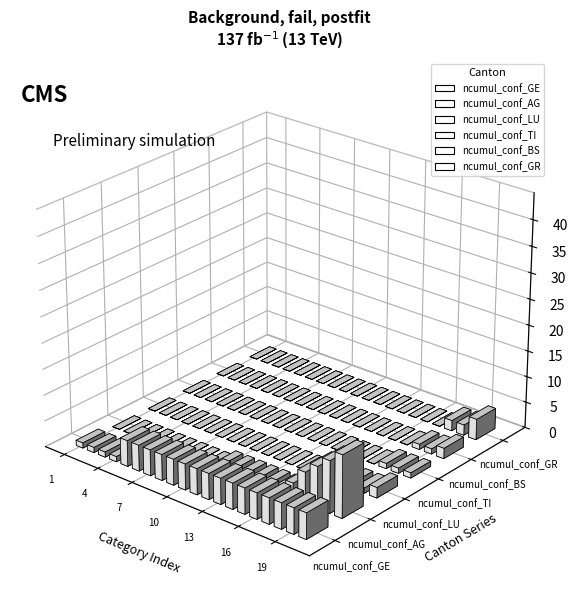

True or false: ncumul_conf_LU has a value of 1 at 11.

False